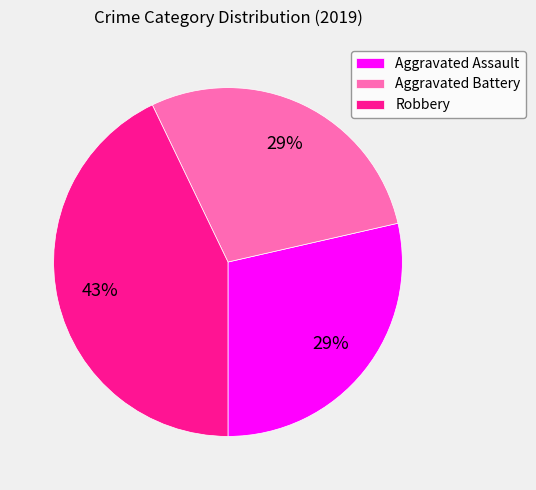

Is there a majority slice in this chart?

No